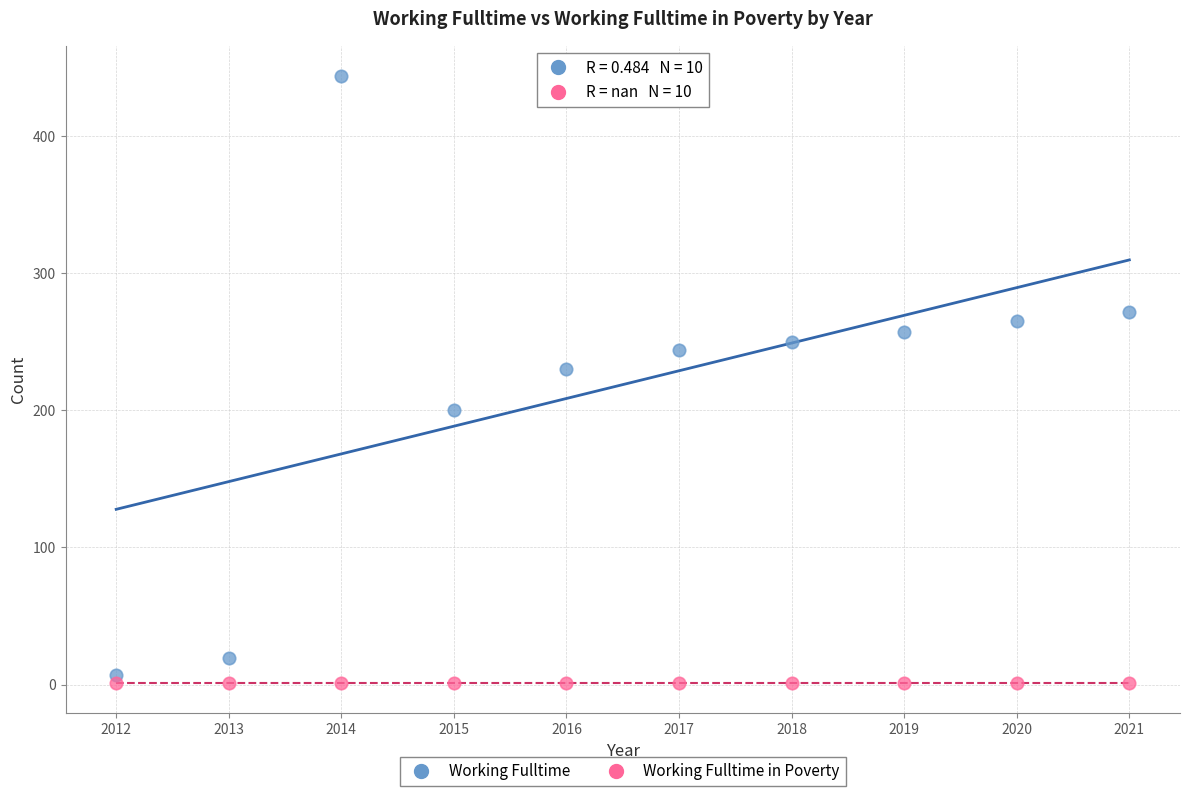

What are all the series names shown in the legend?

Working Fulltime, Working Fulltime in Poverty